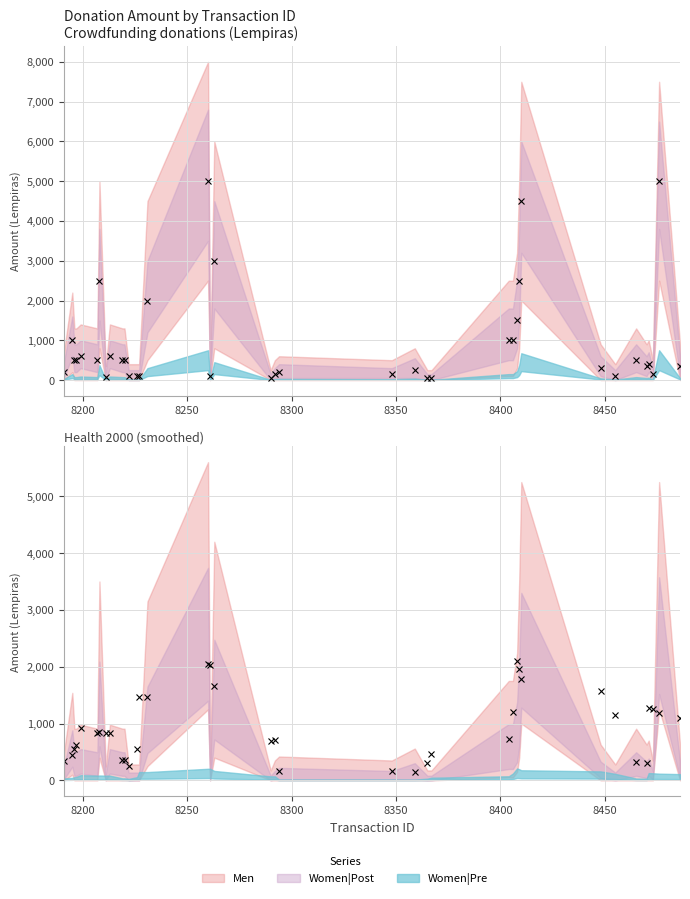

At which category does the data reach its first local valley?

8473